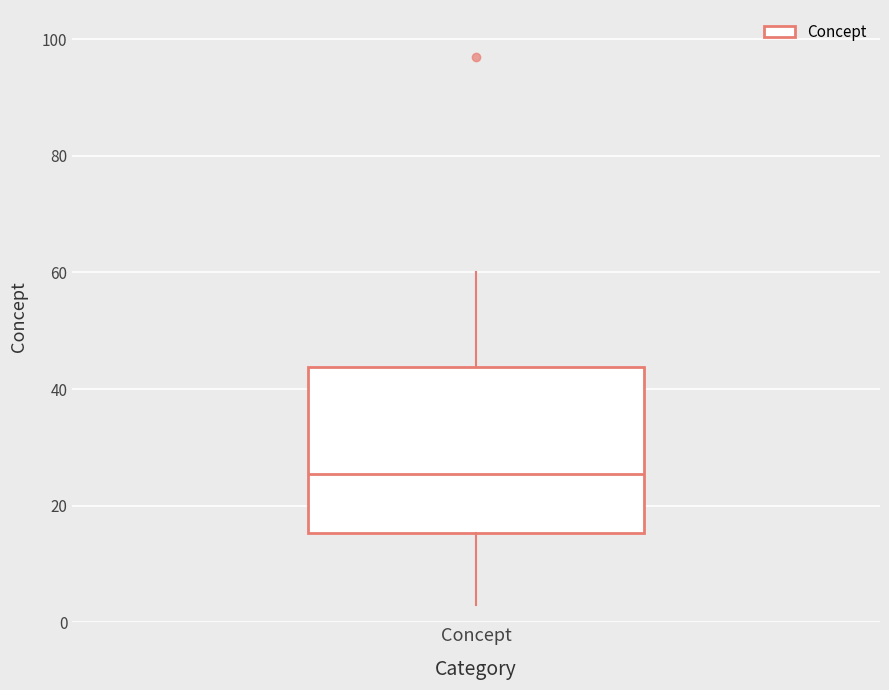

Transcribe this box plot: give where the median line is, the range the box spans, and where the two whiskers end, as read against the y-axis. The values are not printed on the chart, so give them approximately, as read against the axis.

median 26, box 16 to 44, whiskers 4 to 60